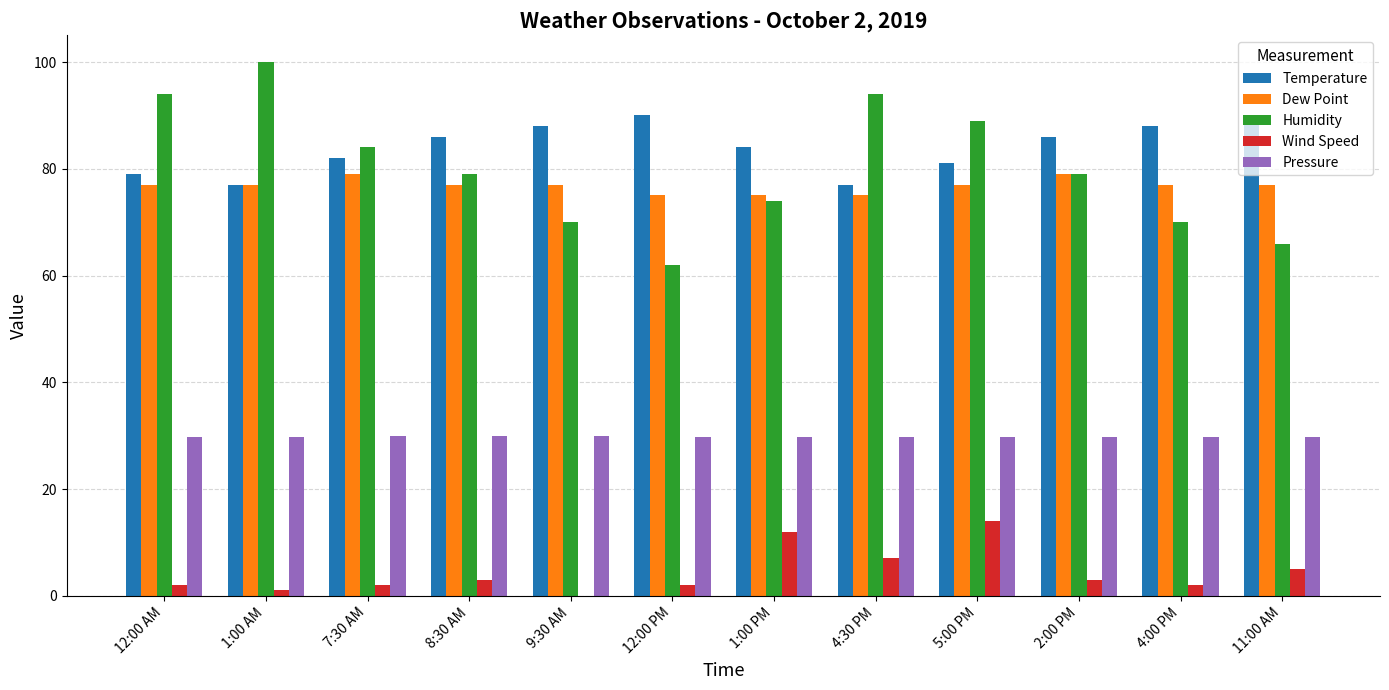

Between 7:30 AM and 12:00 PM, which series saw the biggest shift?

Humidity